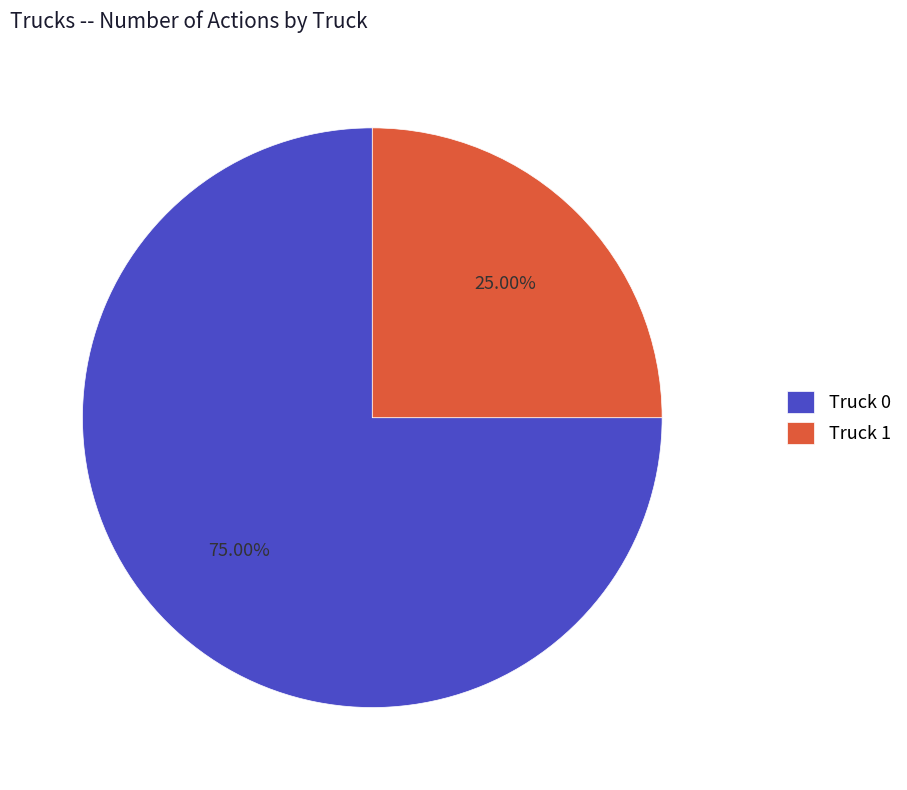

What is the ratio of the value at Truck 0 to the value at Truck 1?

3.0